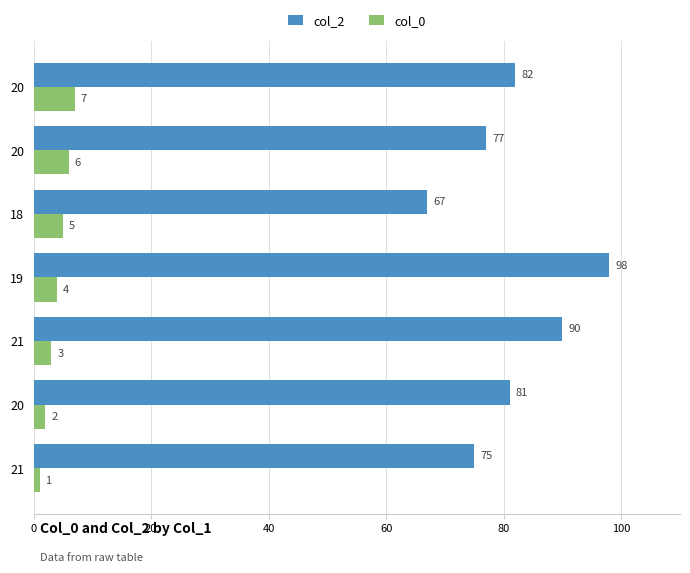

List the series in order of their peak value, highest first.

col_2, col_0